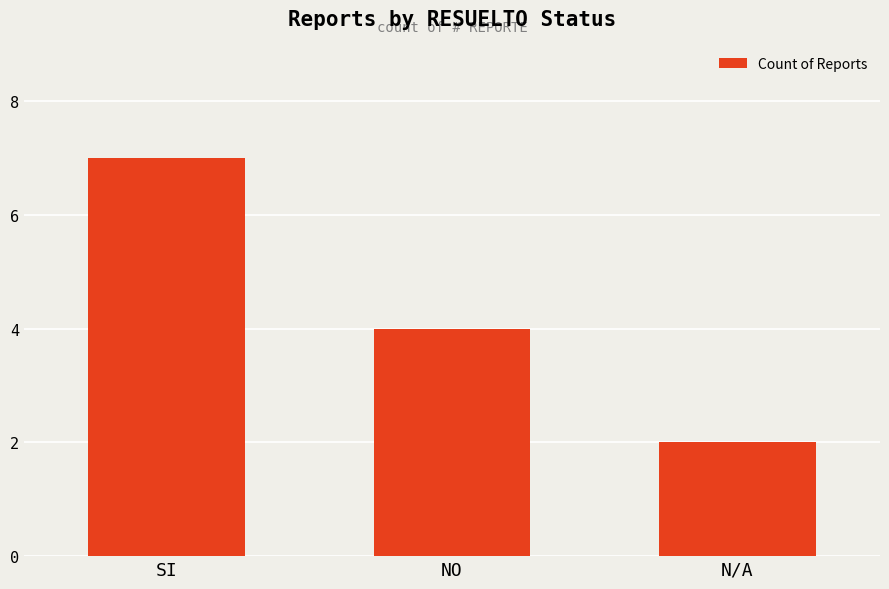

What is the sum of all values?

13